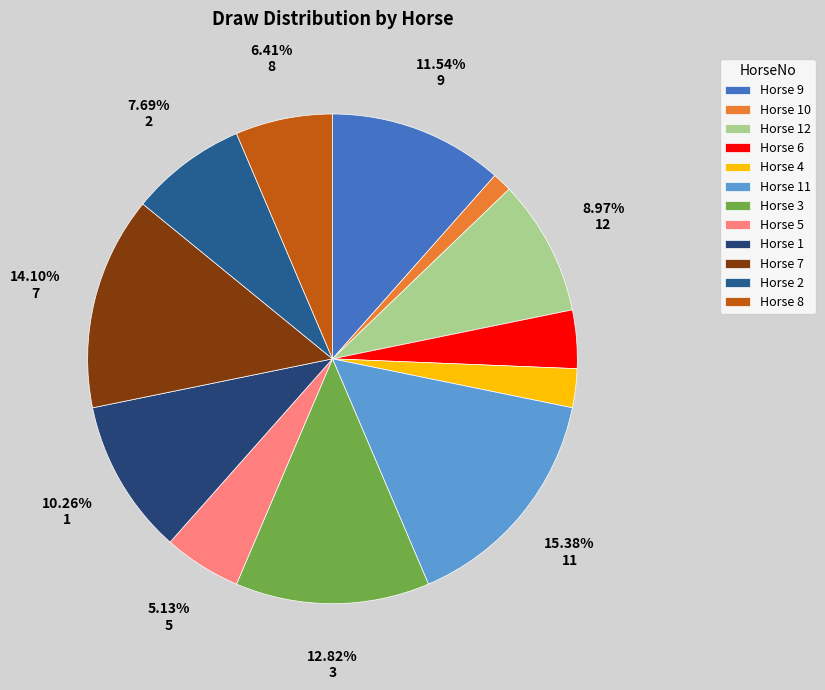

Count the number of slices in the pie.

12